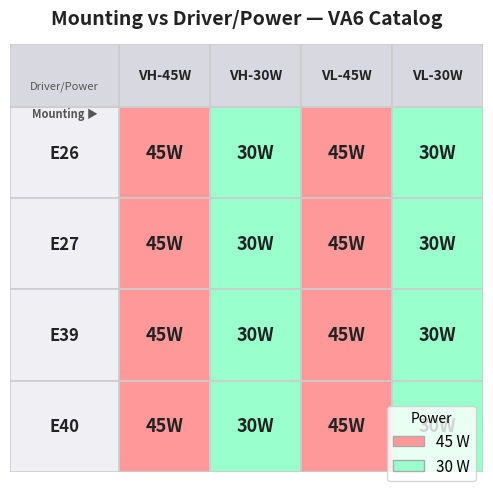

List the series in order of their peak value, highest first.

E26, E27, E39, E40